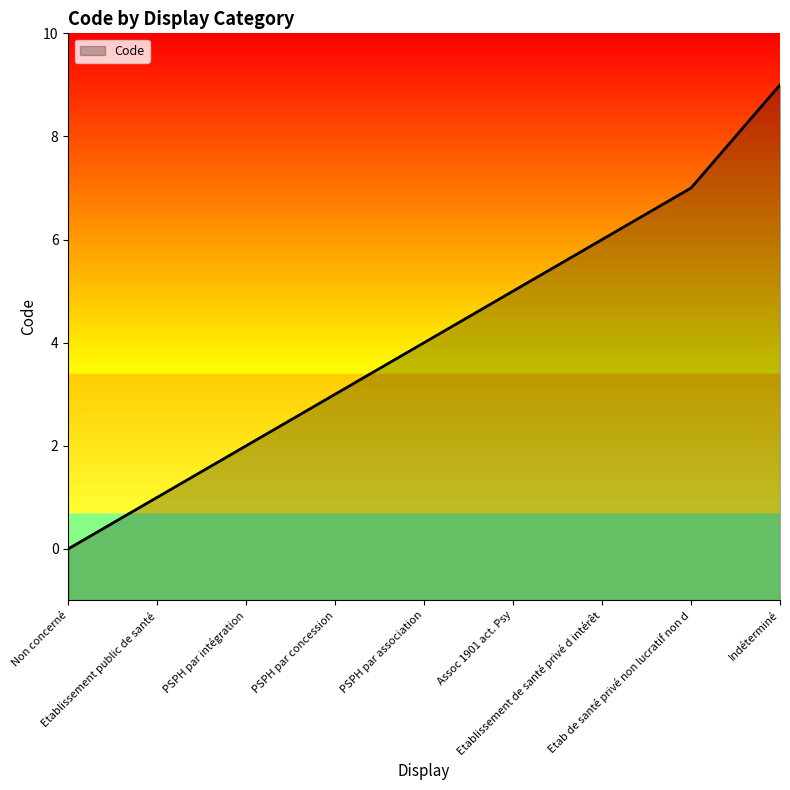

Rank the categories by value from lowest to highest.

Non concerné, Etablissement public de santé, PSPH par intégration, PSPH par concession, PSPH par association, Assoc 1901 act. Psy, Etablissement de santé privé d intérêt, Etab de santé privé non lucratif non d, Indéterminé